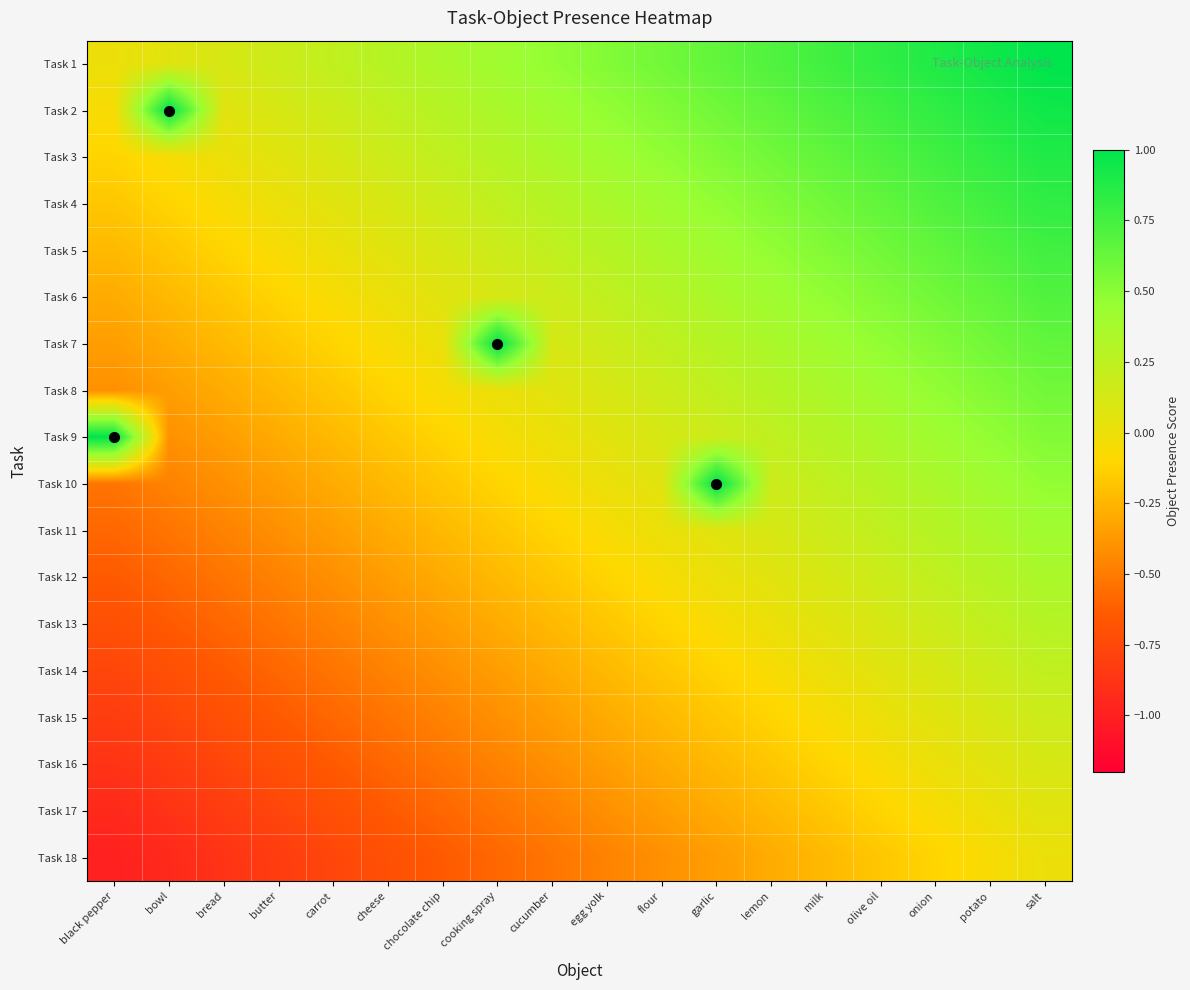

At which category is the sum across all series the highest?

salt